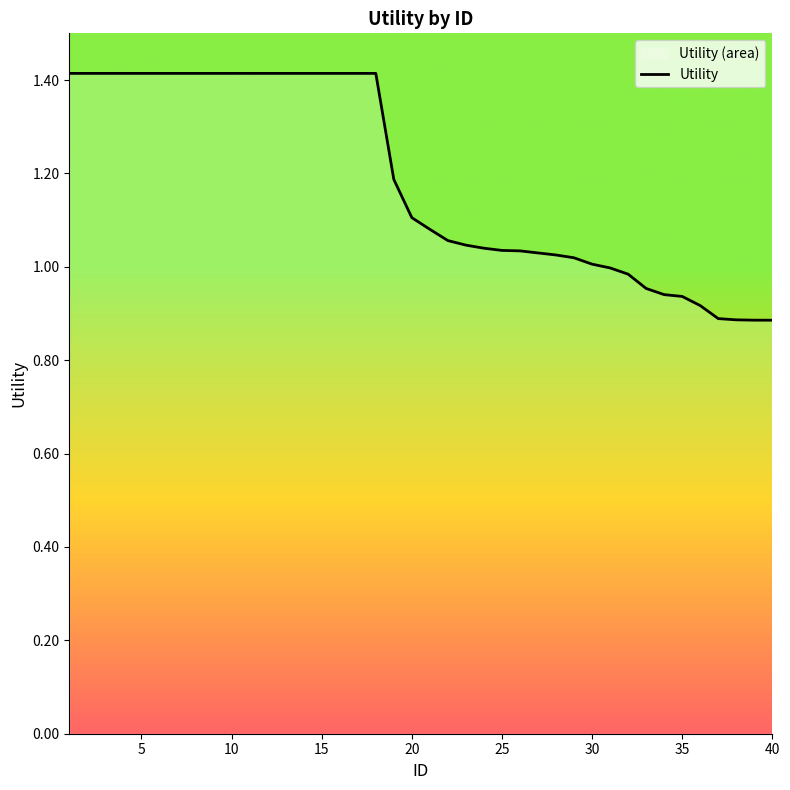

Reading left to right, what are all the values shown in this chart?

1.4	1.4	1.4	1.4	1.4	1.4	1.4	1.4	1.4	1.4	1.4	1.4	1.4	1.4	1.4	1.4	1.4	1.4	1.2	1.1	1.1	1.1	1.0	1.0	1.0	1.0	1.0	1.0	1.0	1.0	1.0	1.0	1.0	0.9	0.9	0.9	0.9	0.9	0.9	0.9